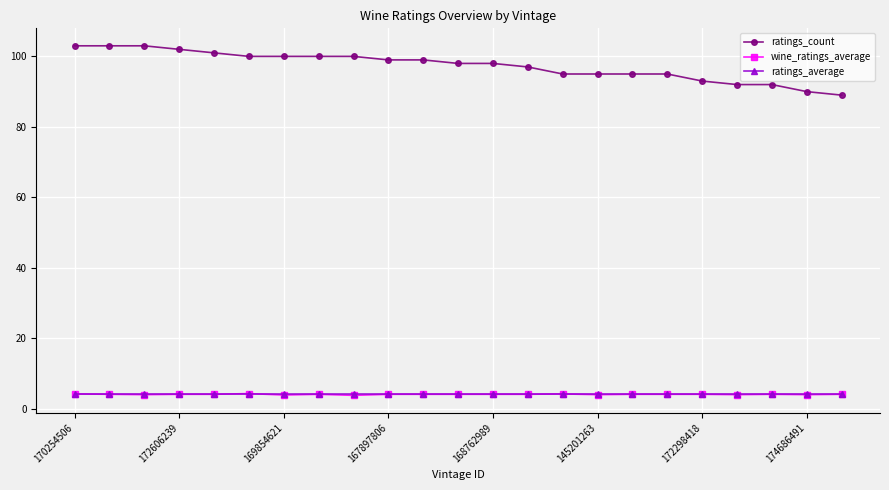

What is the minimum value shown in the chart?

3.8